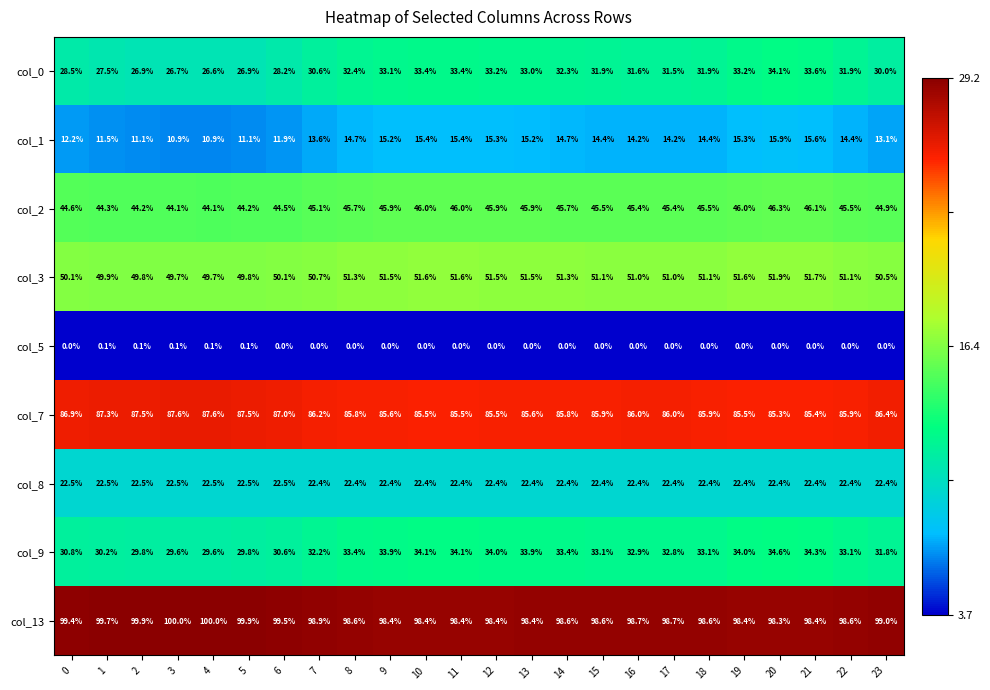

Is it true that col_7 equals 85.5 at 12?

True